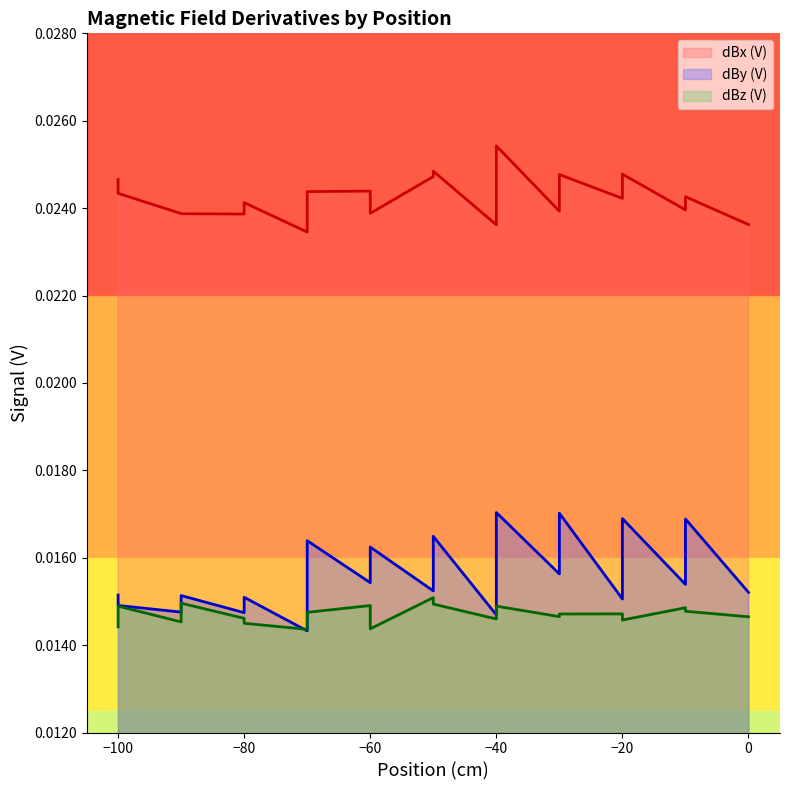

How many dBy (V) values are between 0 and 1?

21